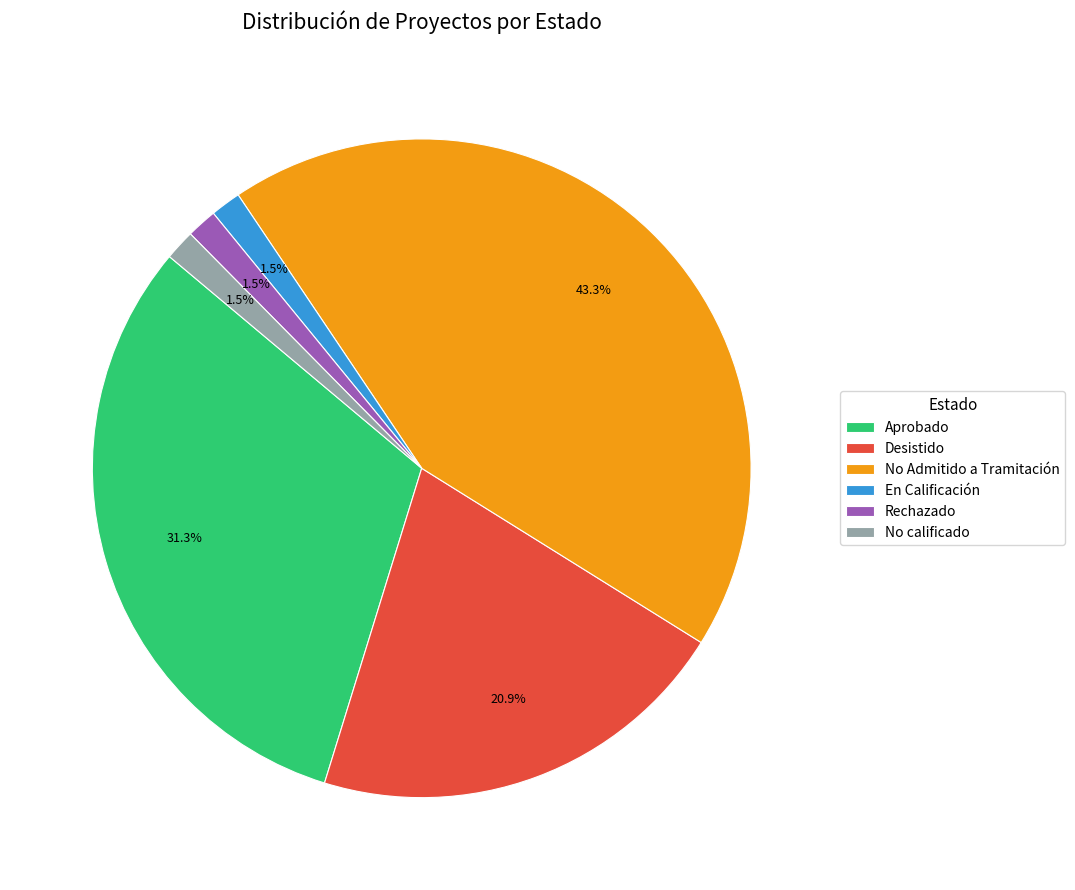

Which category has the biggest portion of the pie?

No Admitido a Tramitación